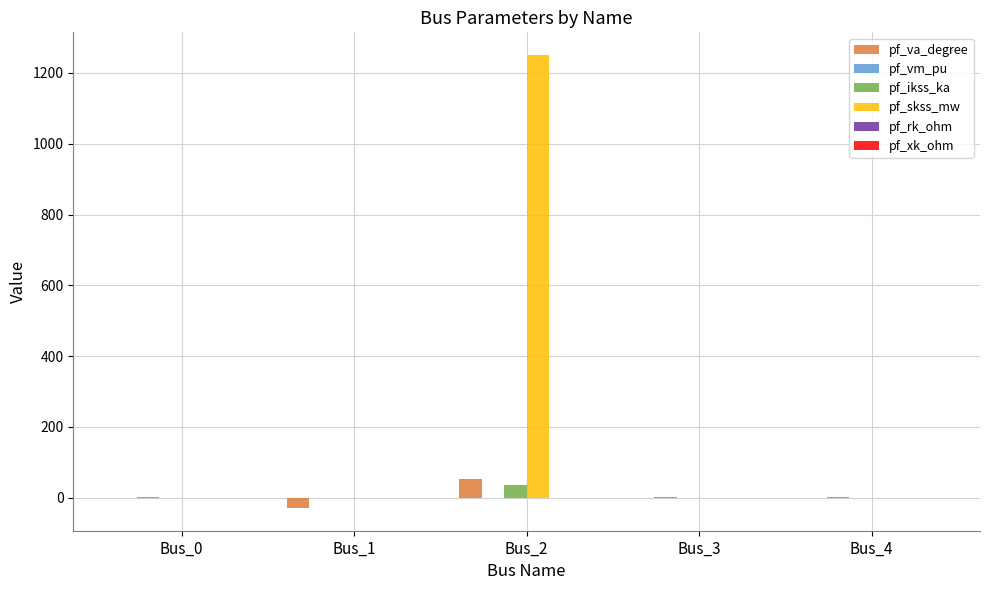

How many groups of bars are there?

5